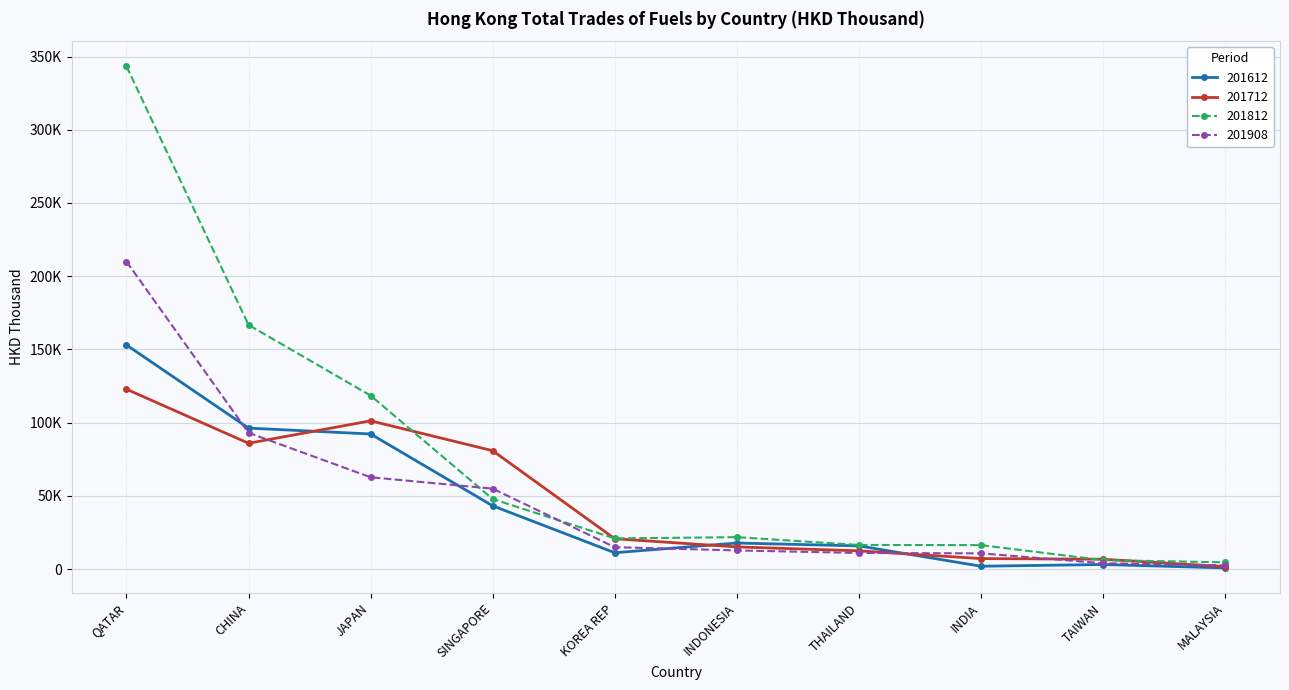

Reading left to right, what are all the values shown in this chart?

201612: QATAR=153060.2	CHINA=96306.6	JAPAN=92296.2	SINGAPORE=43244.1	KOREA REP=11232.9	INDONESIA=17835.9	THAILAND=15897.4	INDIA=2003.2	TAIWAN=3184.6	MALAYSIA=848.6
201712: QATAR=122882.1	CHINA=85948.6	JAPAN=101283.3	SINGAPORE=80879.0	KOREA REP=20780.6	INDONESIA=15190.9	THAILAND=12520.6	INDIA=7222.0	TAIWAN=6784.7	MALAYSIA=1704.2
201812: QATAR=343352.6	CHINA=166762.7	JAPAN=118529.5	SINGAPORE=47892.8	KOREA REP=20972.1	INDONESIA=21852.8	THAILAND=16519.9	INDIA=16411.4	TAIWAN=6150.4	MALAYSIA=4665.4
201908: QATAR=210036.4	CHINA=93115.3	JAPAN=62751.1	SINGAPORE=54974.4	KOREA REP=15010.4	INDONESIA=12783.4	THAILAND=11072.2	INDIA=10797.3	TAIWAN=4040.5	MALAYSIA=2623.7